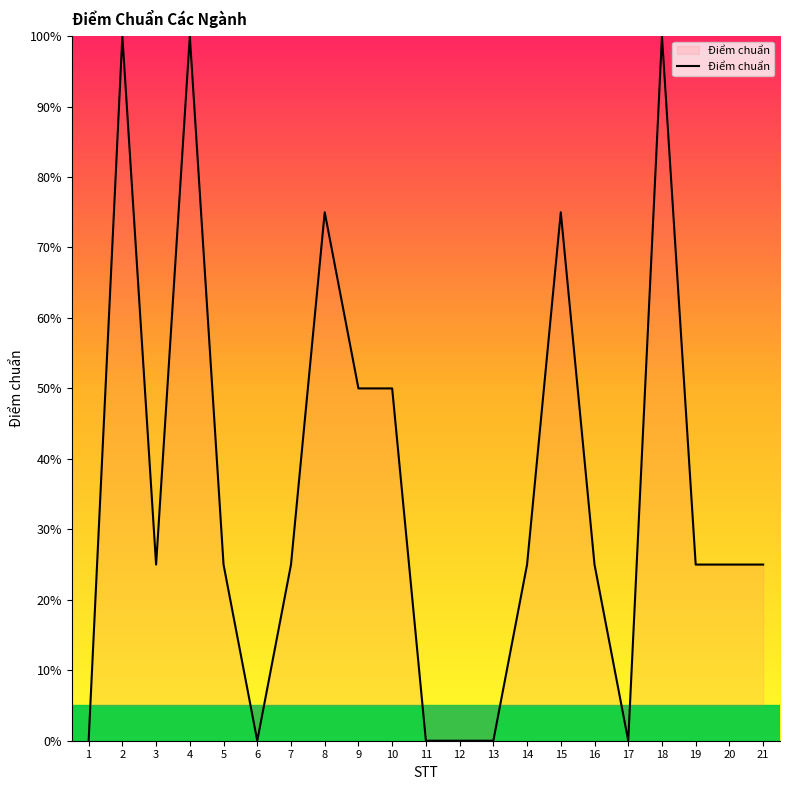

True or false: the data shows 25 at 14.

True